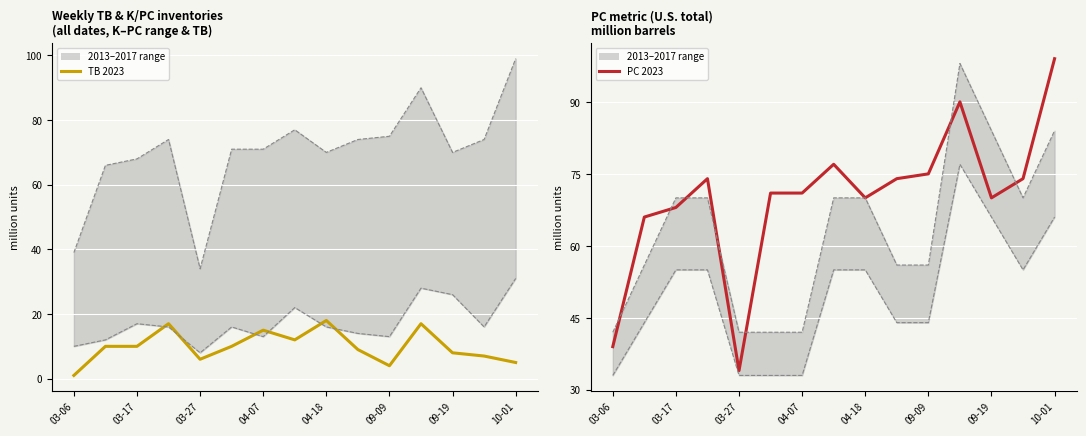

Which series has the widest spread of values?

PC